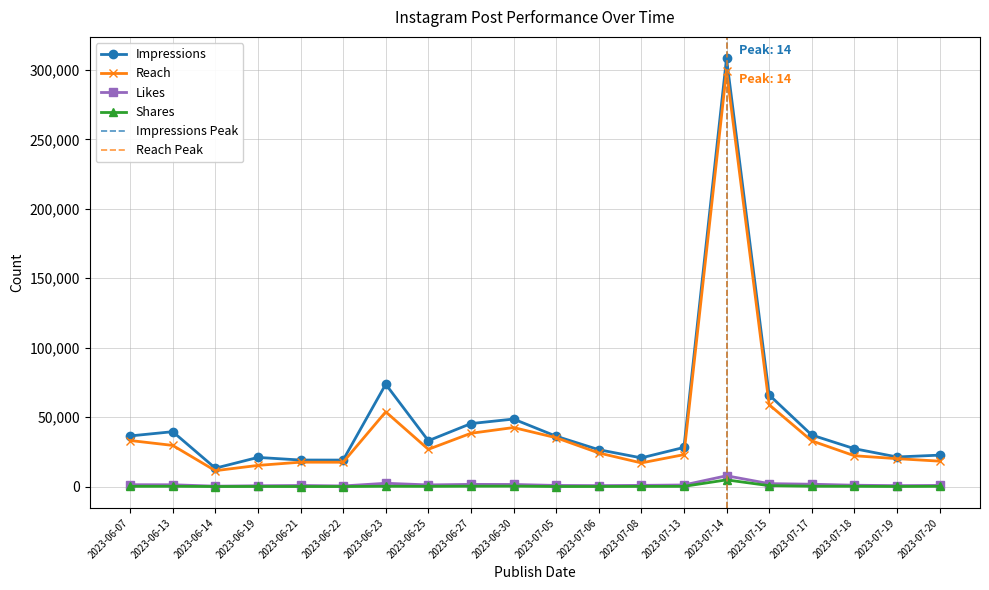

At which category is the sum across all series the highest?

2023-07-14